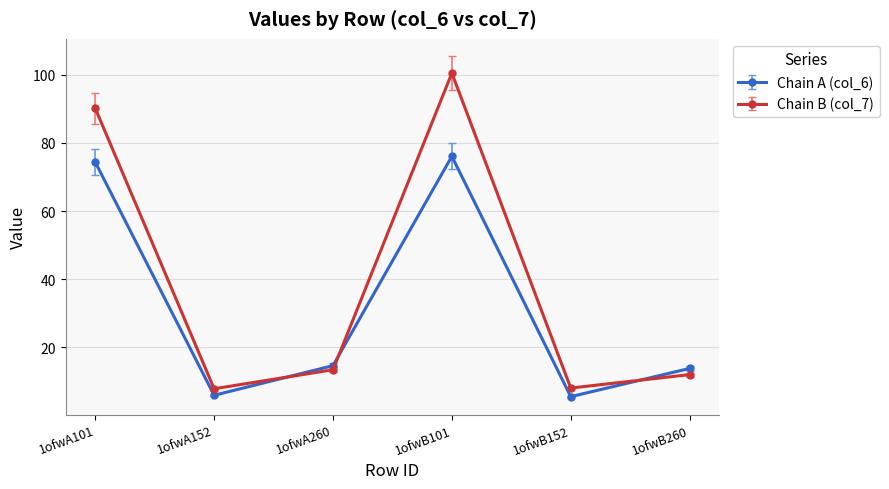

Which series has the largest total across all categories?

Chain B (col_7)